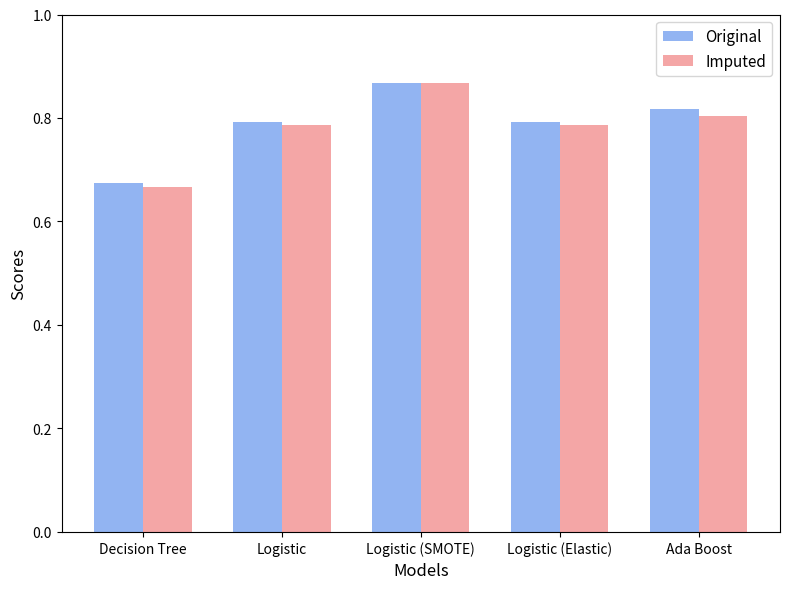

How many data points does each series have?

5